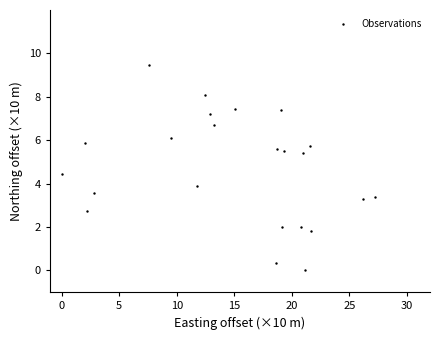

What is the range of Y values (max minus min)?

9.4